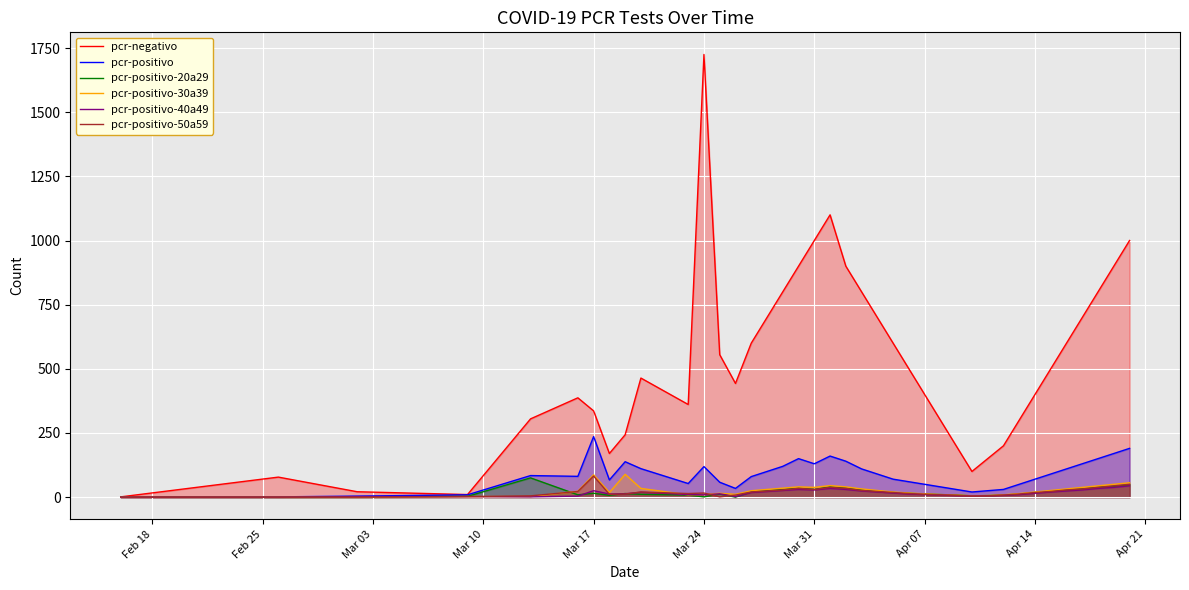

True or false: pcr-positivo and pcr-negativo intersect in this chart.

False